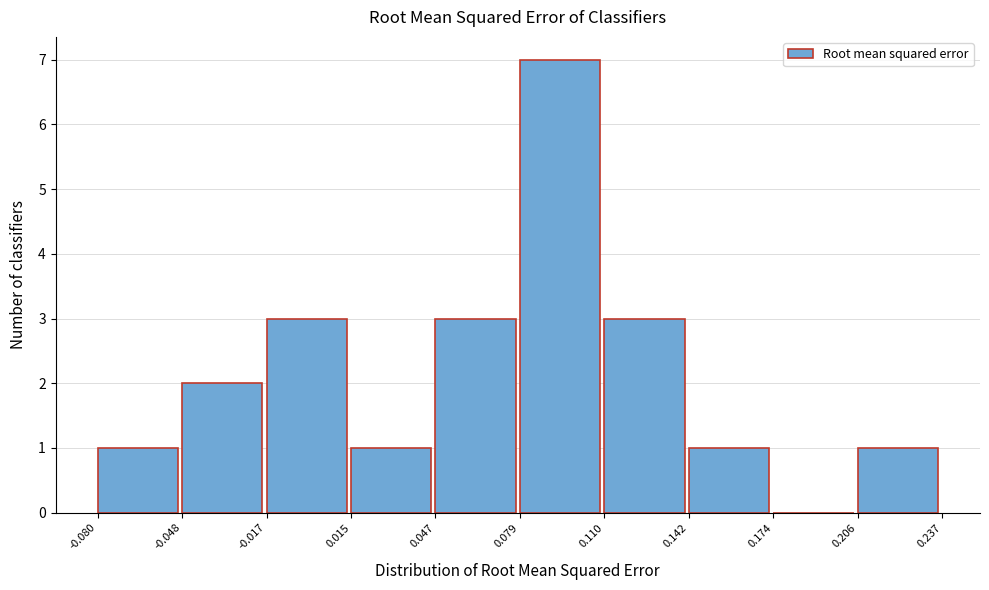

How tall is the bar that spans 0.015 to 0.047 on the x-axis? The values are not printed on the chart, so give them approximately, as read against the axis.

1